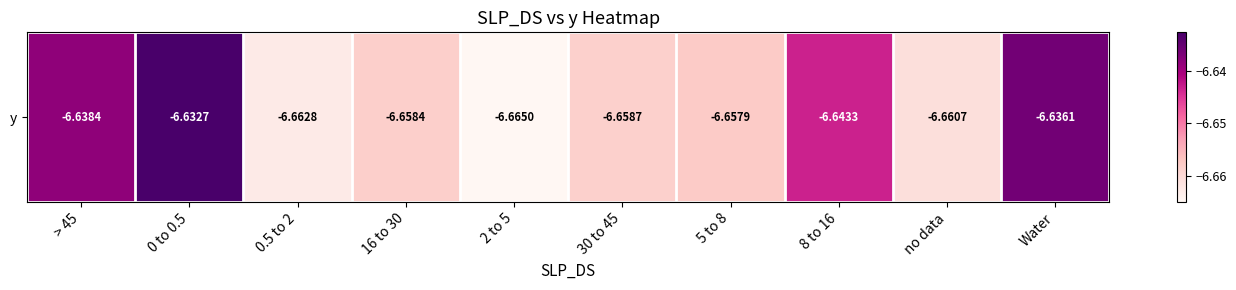

Count the number of data series in this chart.

1